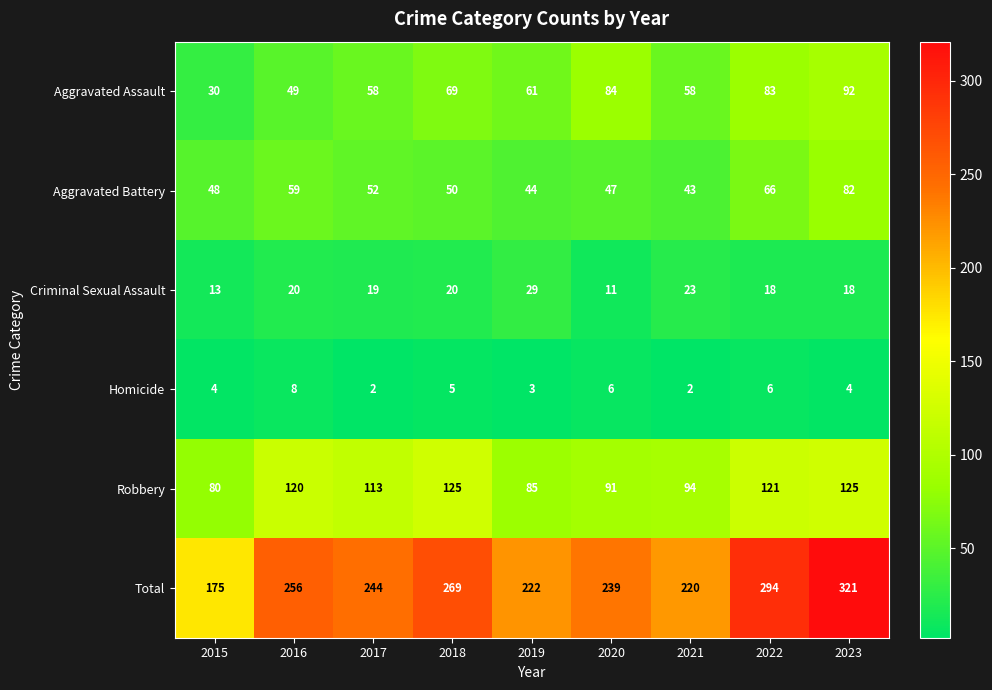

True or false: Robbery has a value of 125 at 2018.

True